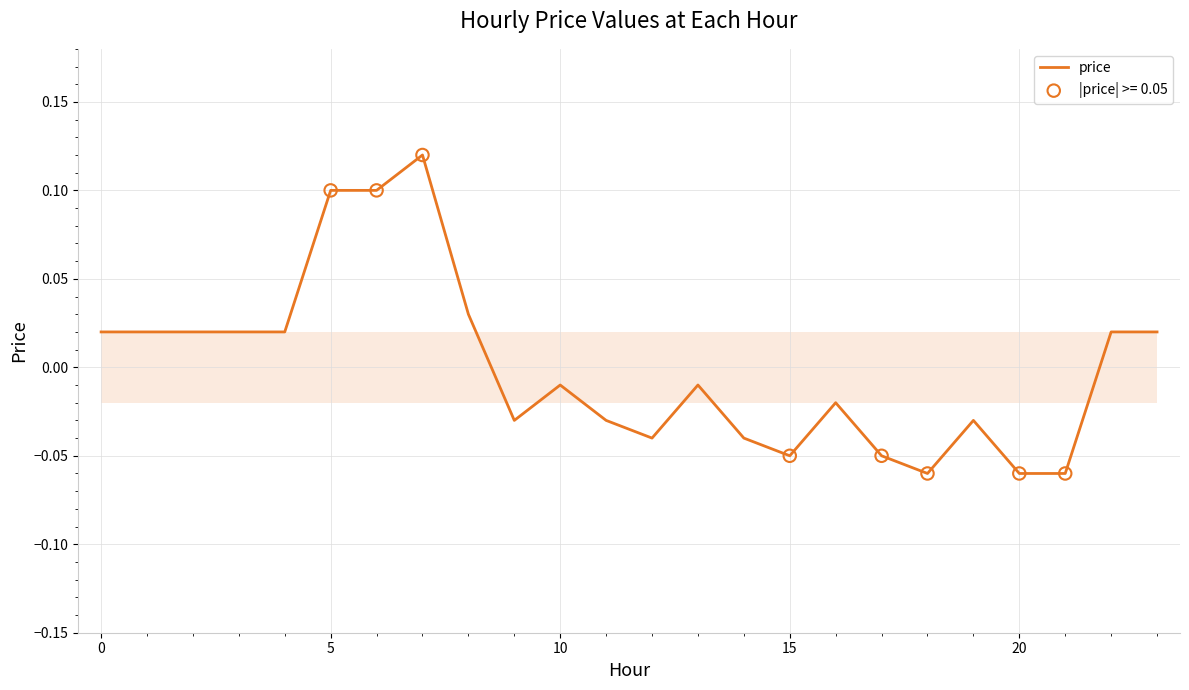

How many lines are shown in the chart?

1